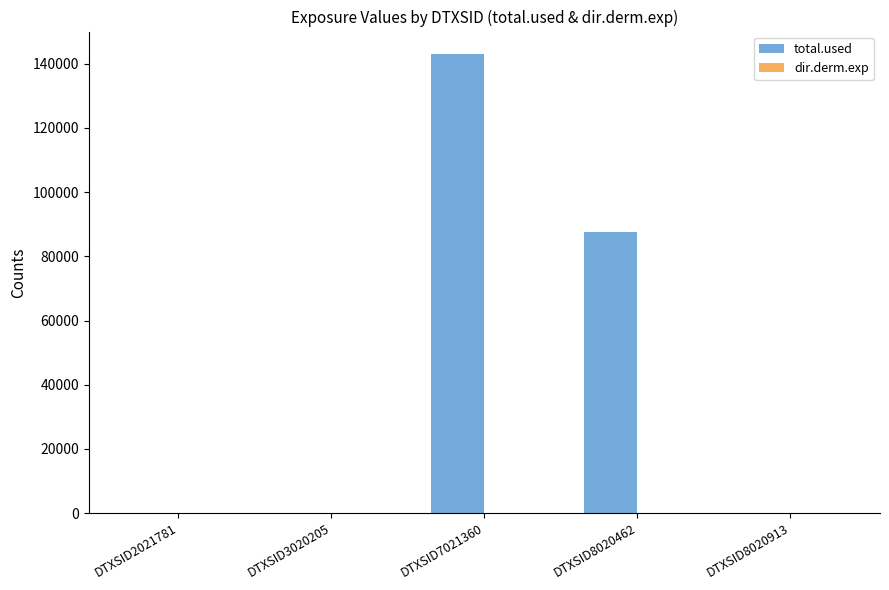

Between DTXSID7021360 and DTXSID8020462, which series saw the biggest shift?

total.used